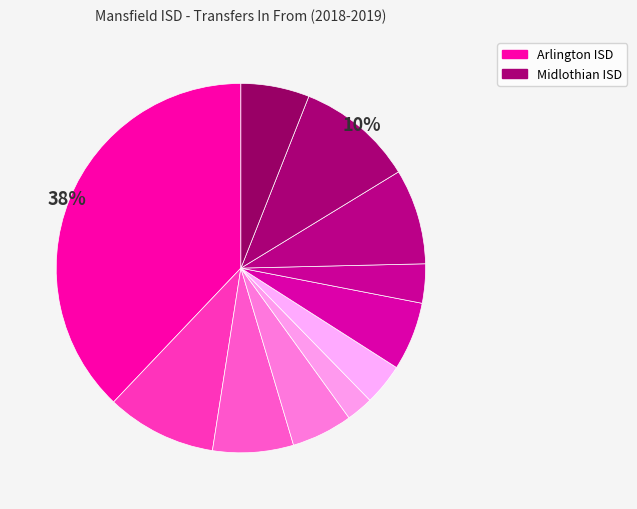

Does any single category account for the majority?

No